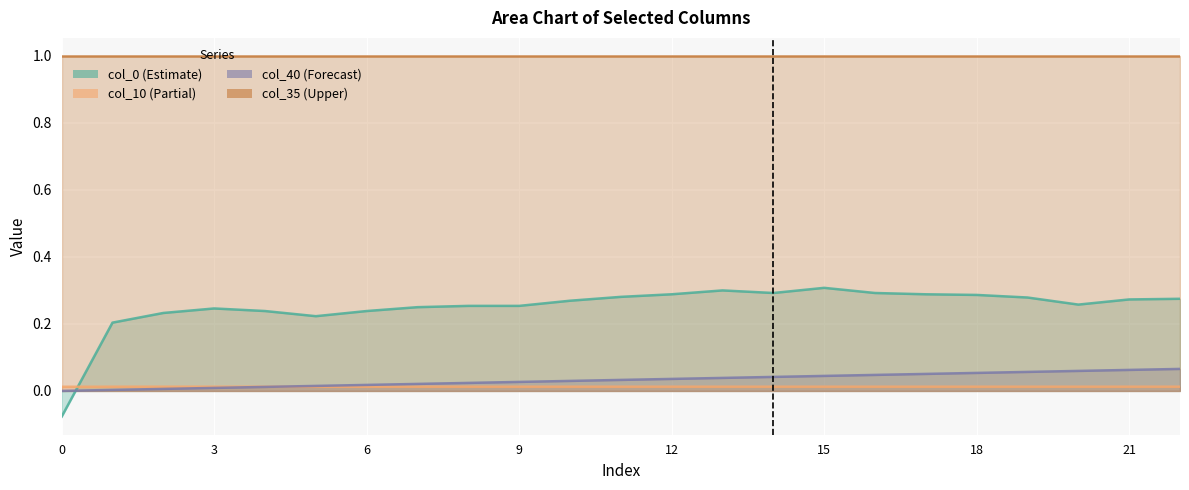

What is the maximum value for col_40?

0.1